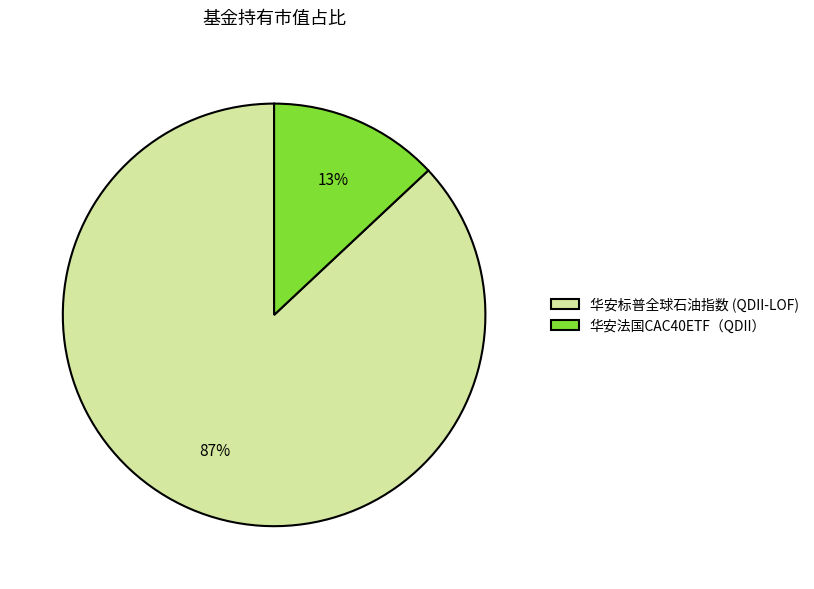

To the nearest percent, what percentage of the pie is 华安法国CAC40ETF（QDII）?

13%